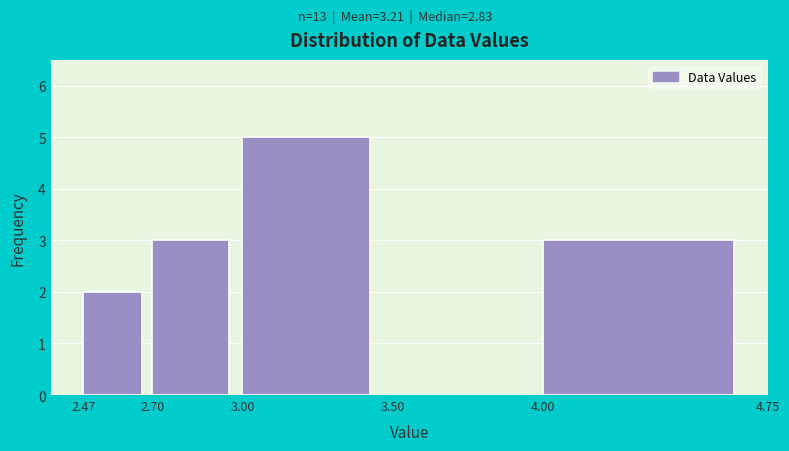

What is the height of the bar covering 2.47 to 2.70 on the x-axis? The values are not printed on the chart, so give them approximately, as read against the axis.

2